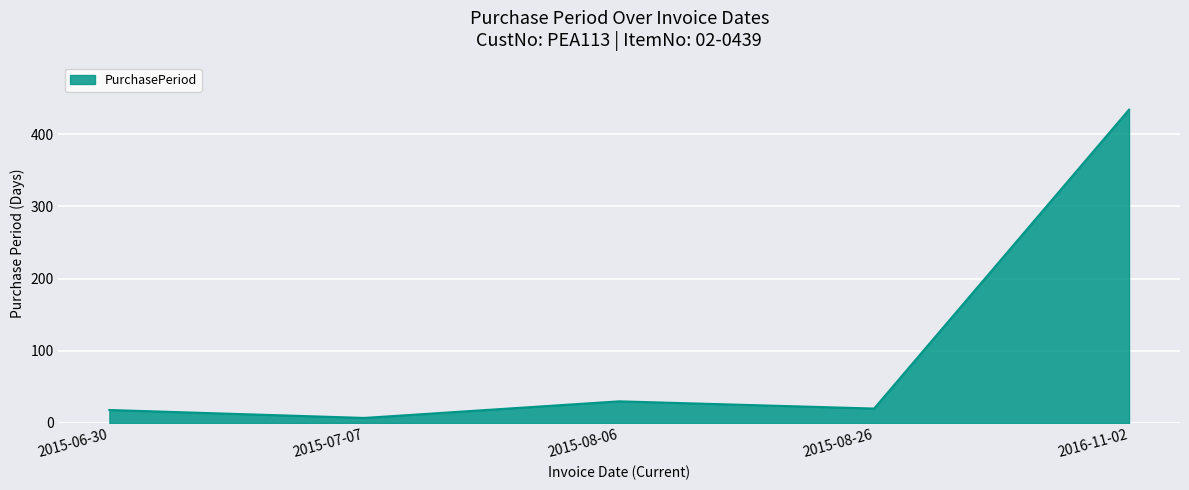

What is the difference between the maximum and minimum values?

427